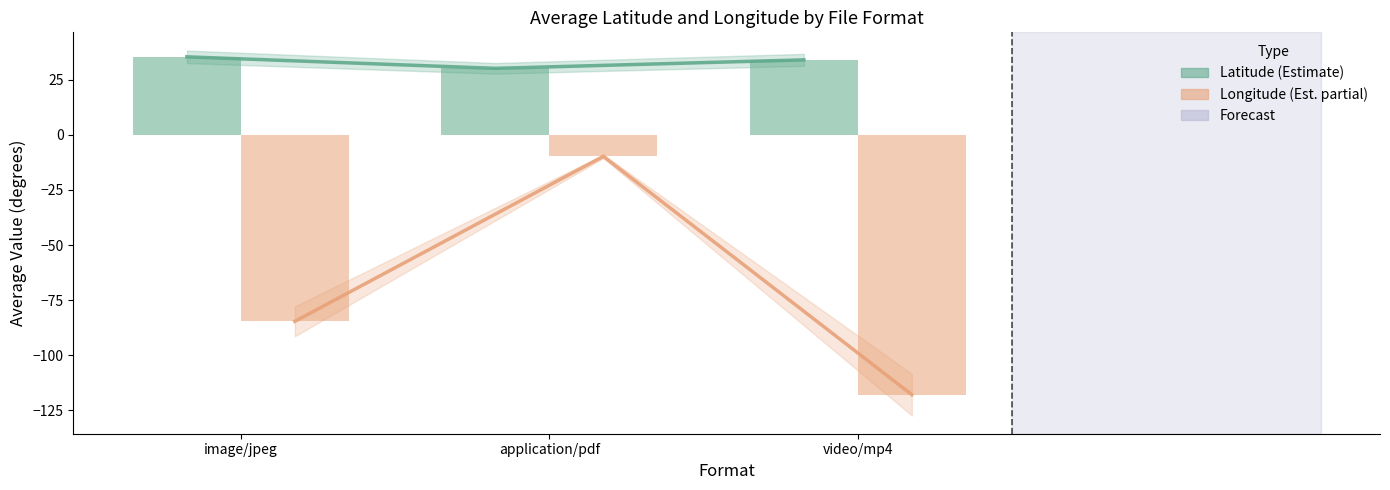

How many groups of bars are there?

3